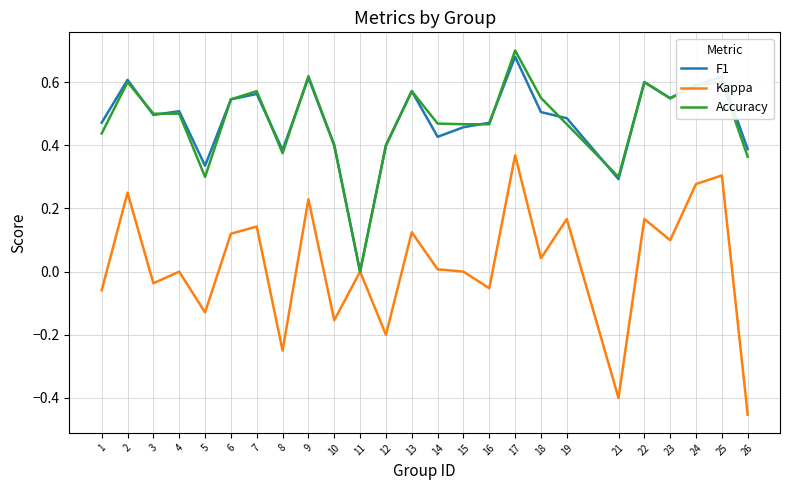

Which label corresponds to the smallest value in the chart?

26